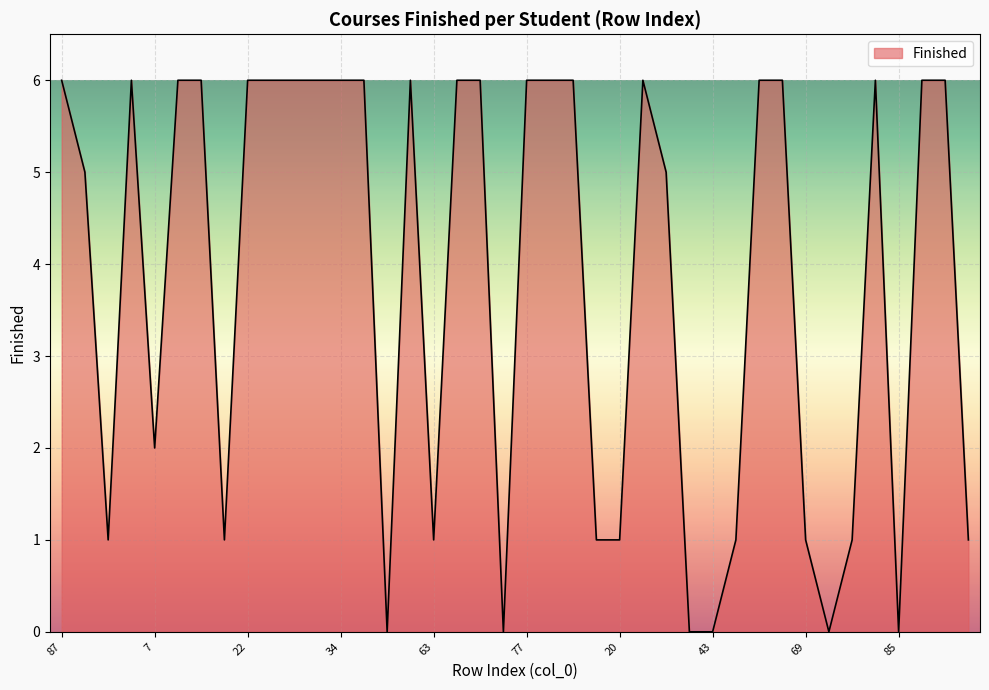

What is the greatest value displayed?

6